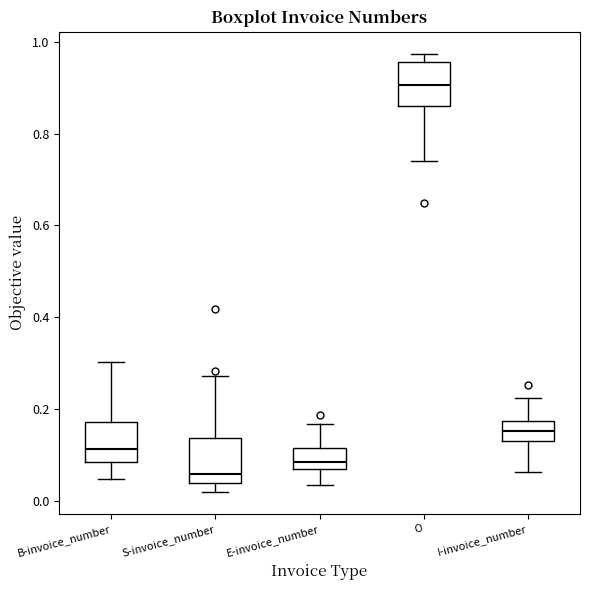

Reading left to right, read every box against the y-axis: the position of its median line, the range the box covers, and the ends of its whiskers. The values are not printed on the chart, so give them approximately, as read against the axis.

B-invoice_number: median 0.12, box 0.08 to 0.18, whiskers 0.04 to 0.30
S-invoice_number: median 0.06, box 0.04 to 0.14, whiskers 0.02 to 0.28
E-invoice_number: median 0.08, box 0.06 to 0.12, whiskers 0.04 to 0.16
O: median 0.90, box 0.86 to 0.96, whiskers 0.74 to 0.98
I-invoice_number: median 0.16, box 0.12 to 0.18, whiskers 0.06 to 0.22